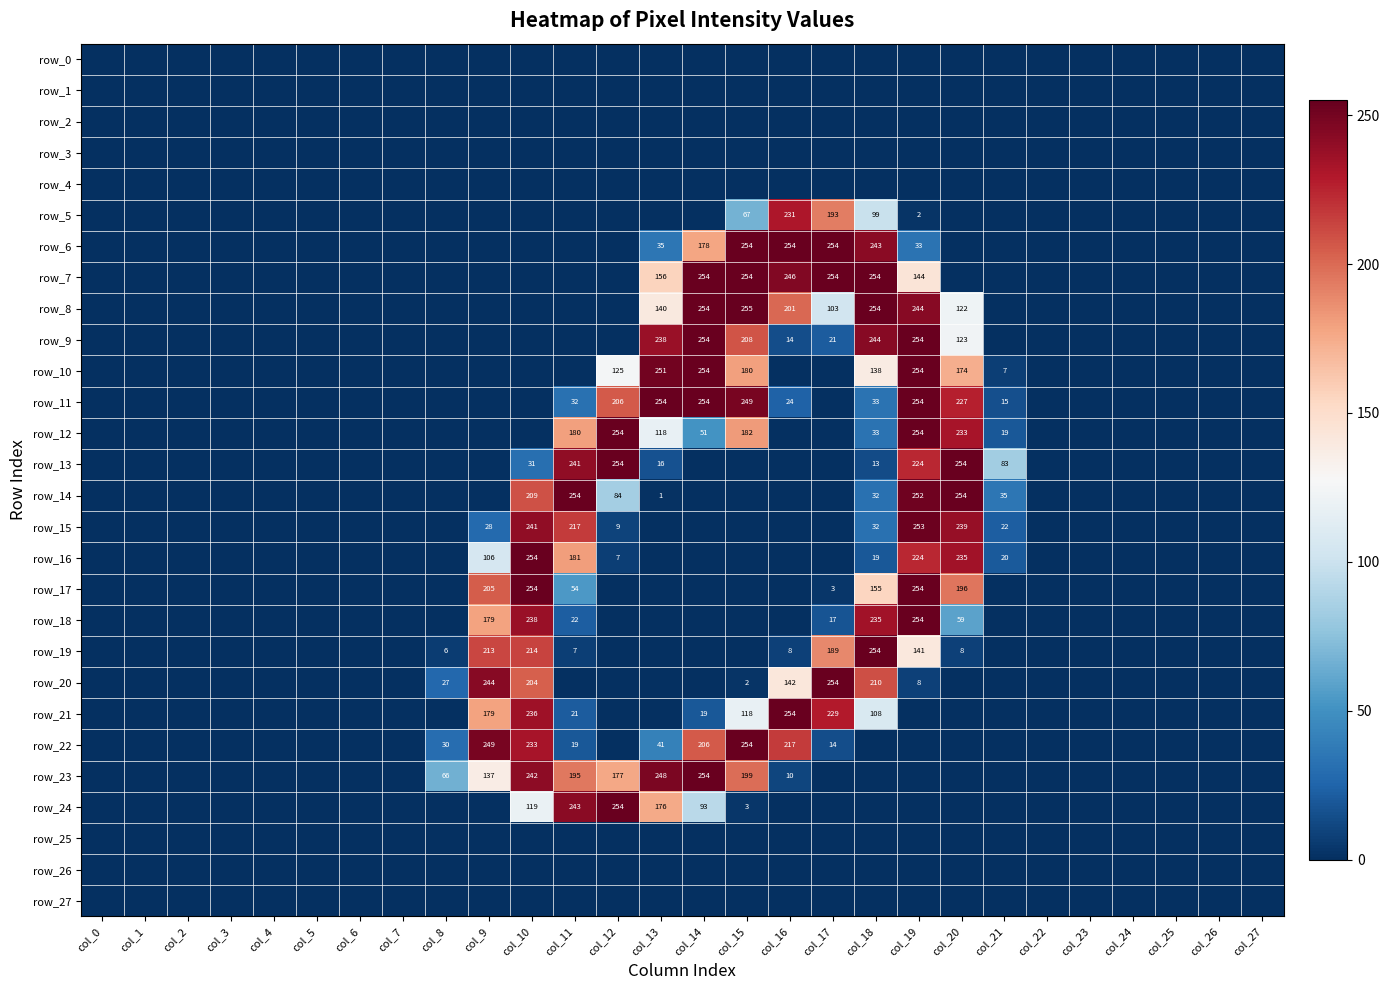

Rank the series at col_20 from lowest to highest value.

row_0, row_1, row_2, row_3, row_4, row_5, row_6, row_7, row_20, row_21, row_22, row_23, row_24, row_25, row_26, row_27, row_19, row_18, row_8, row_9, row_10, row_17, row_11, row_12, row_16, row_15, row_13, row_14